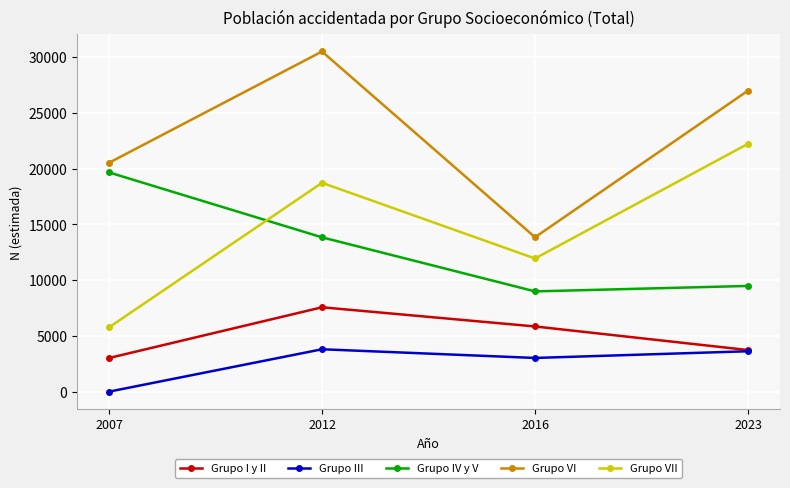

Which series has the largest total across all categories?

Grupo VI